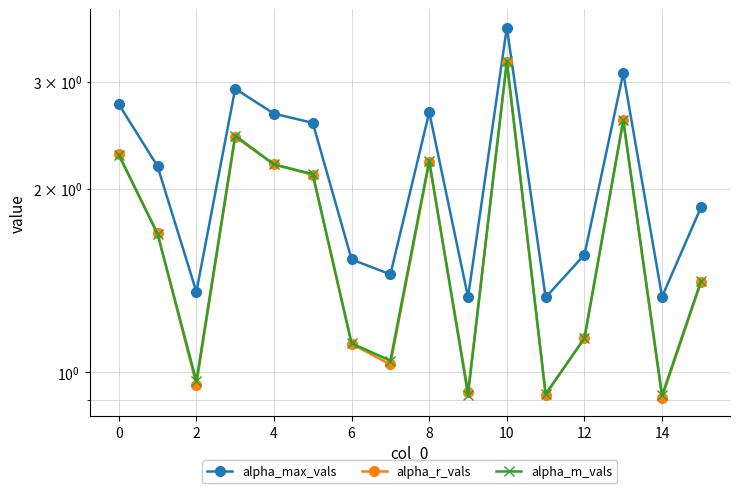

How many lines are shown in the chart?

3